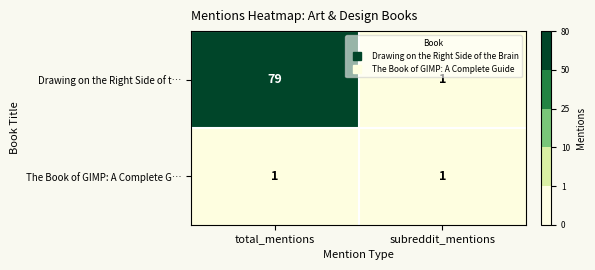

What is the difference between the Drawing on the Right Side of t… values at subreddit_mentions and total_mentions?

78